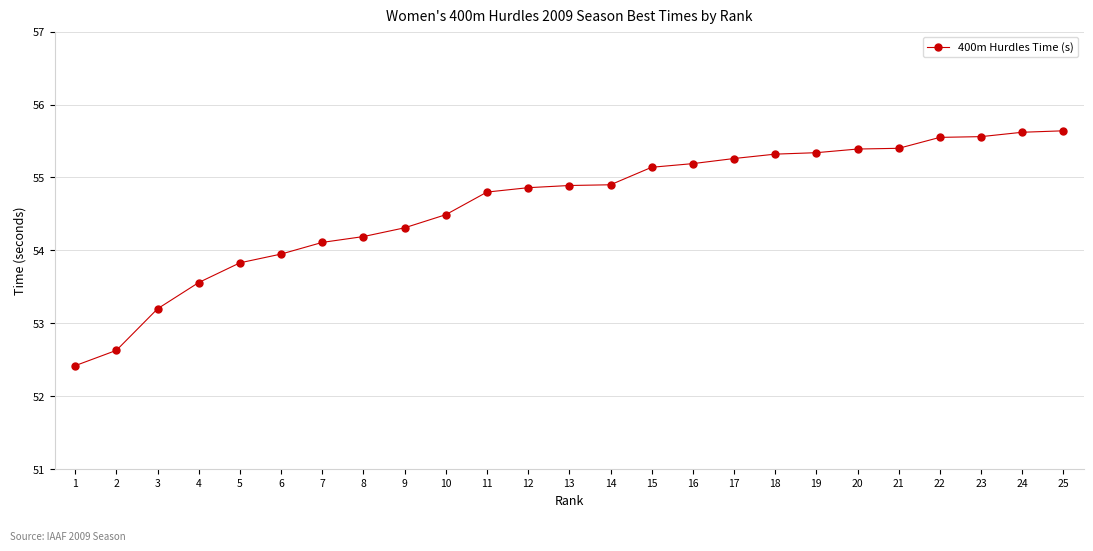

What is the smallest value displayed?

52.4